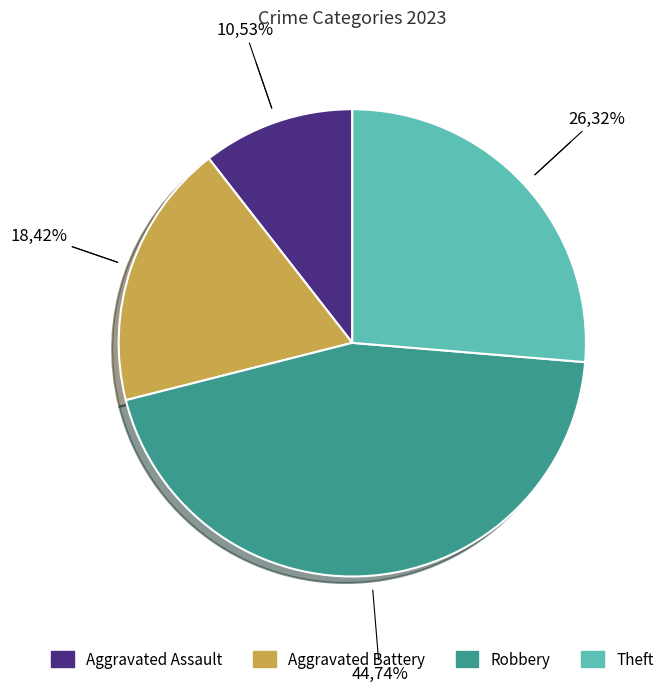

Which has a higher value, Theft or Robbery?

Robbery